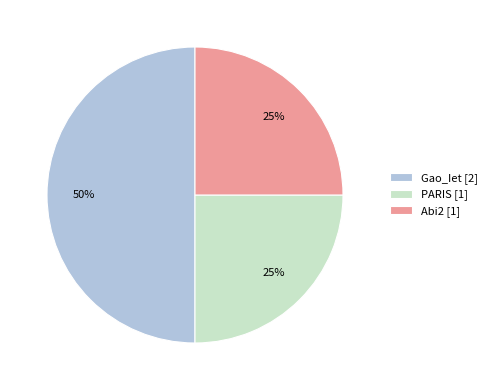

To the nearest percent, what portion does Gao_Iet [2] represent?

50%